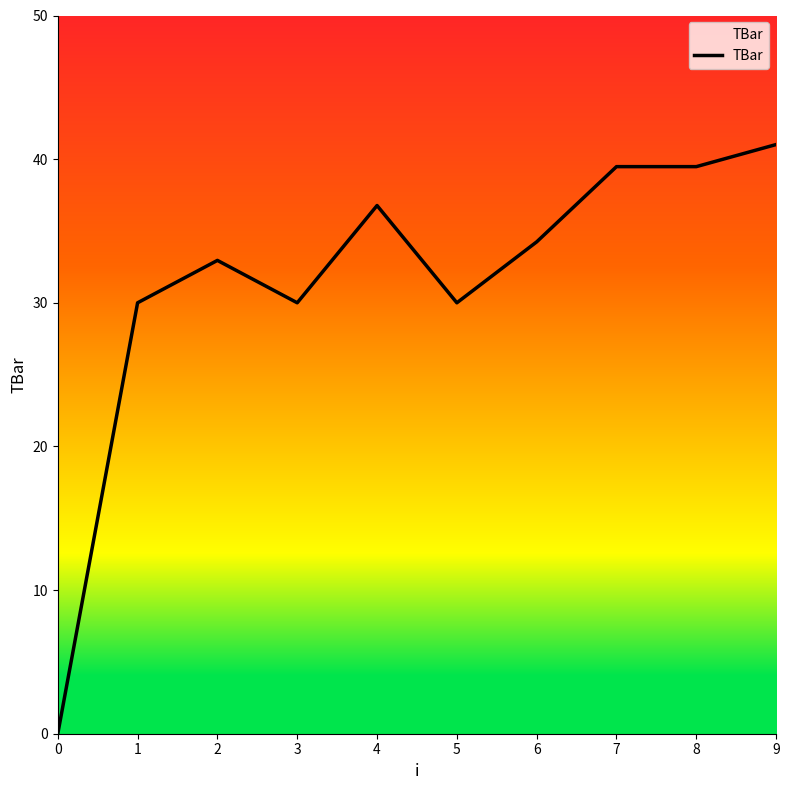

The chart shows a value of 30.0 at 3. True or false?

True